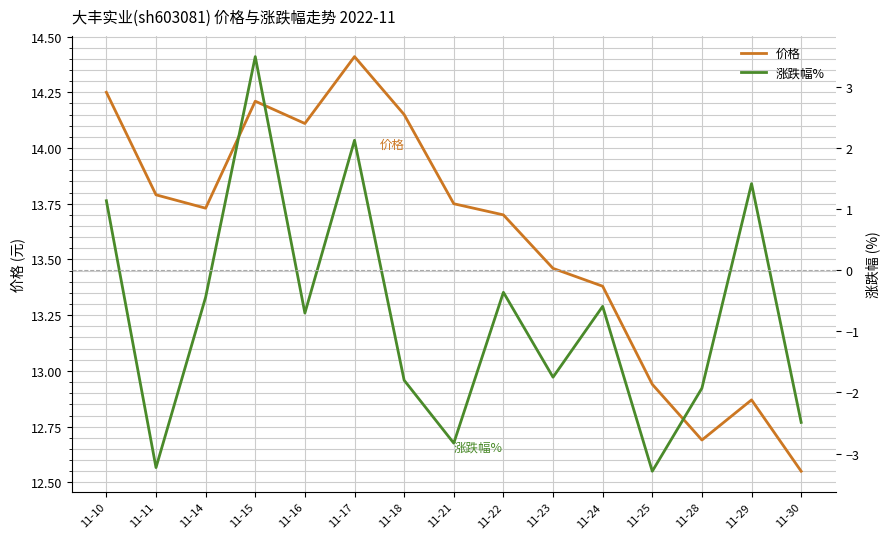

How many categories are shown in the chart?

15